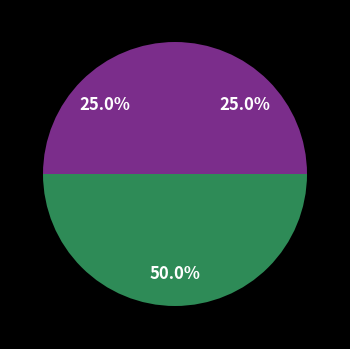

What is the smallest slice in the pie chart?

Criminal Sexual Assault